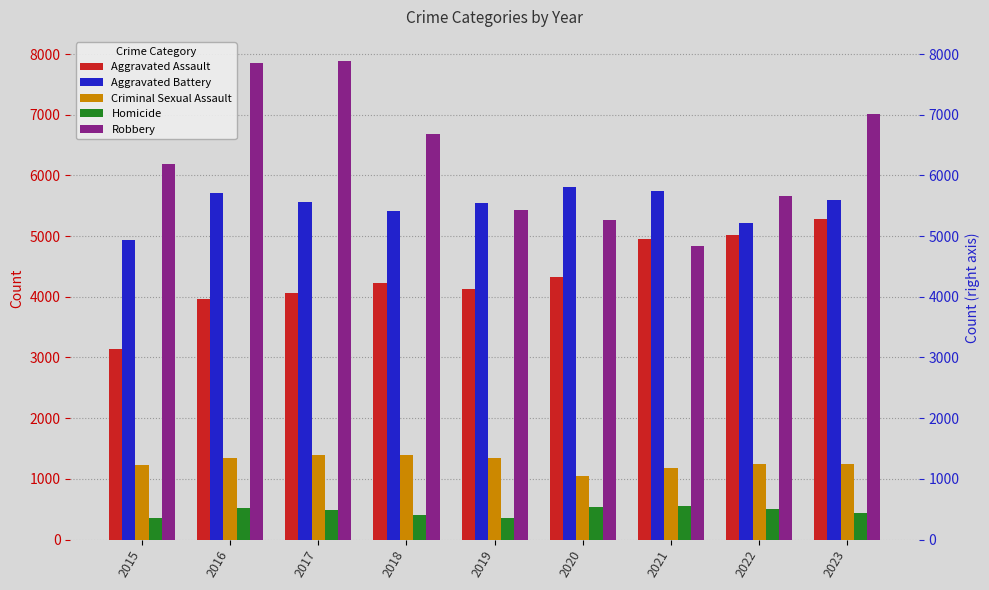

At which label is Aggravated Assault closest to 4215?

2018